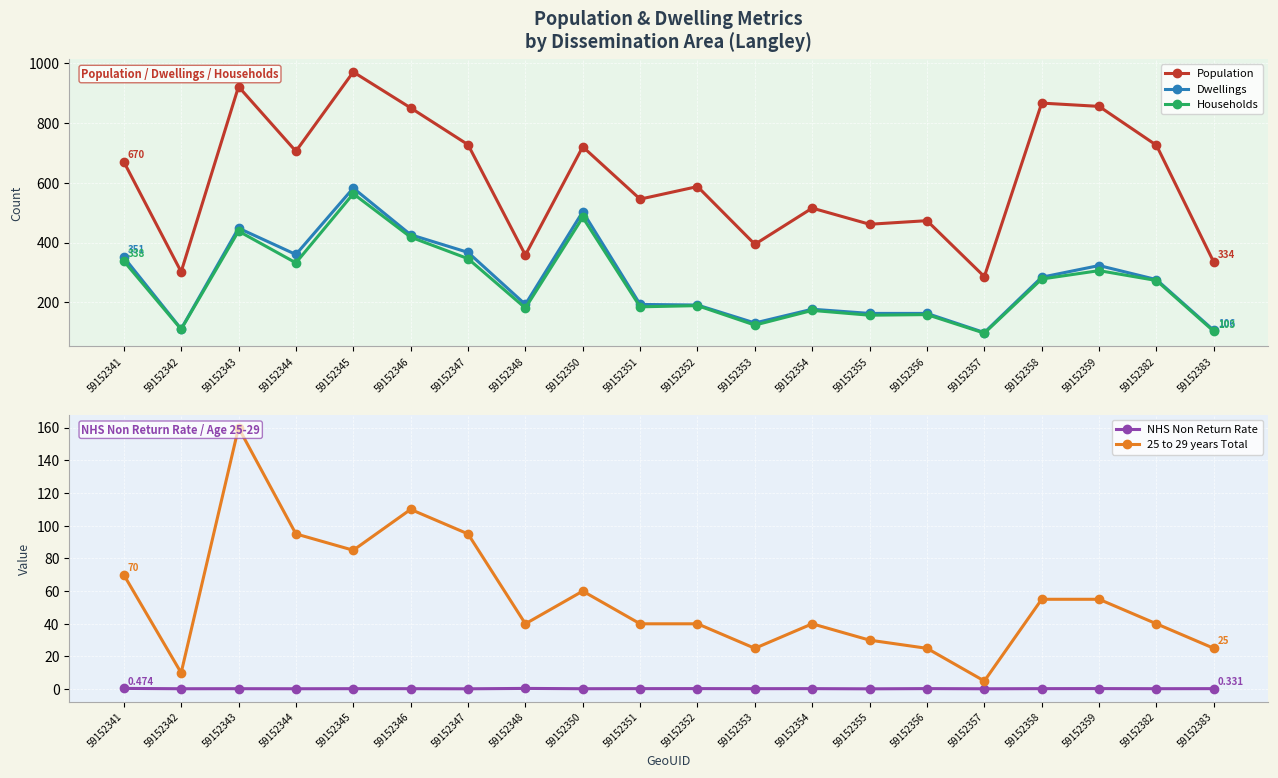

Which has a higher value, 59152382 or 59152353?

59152382